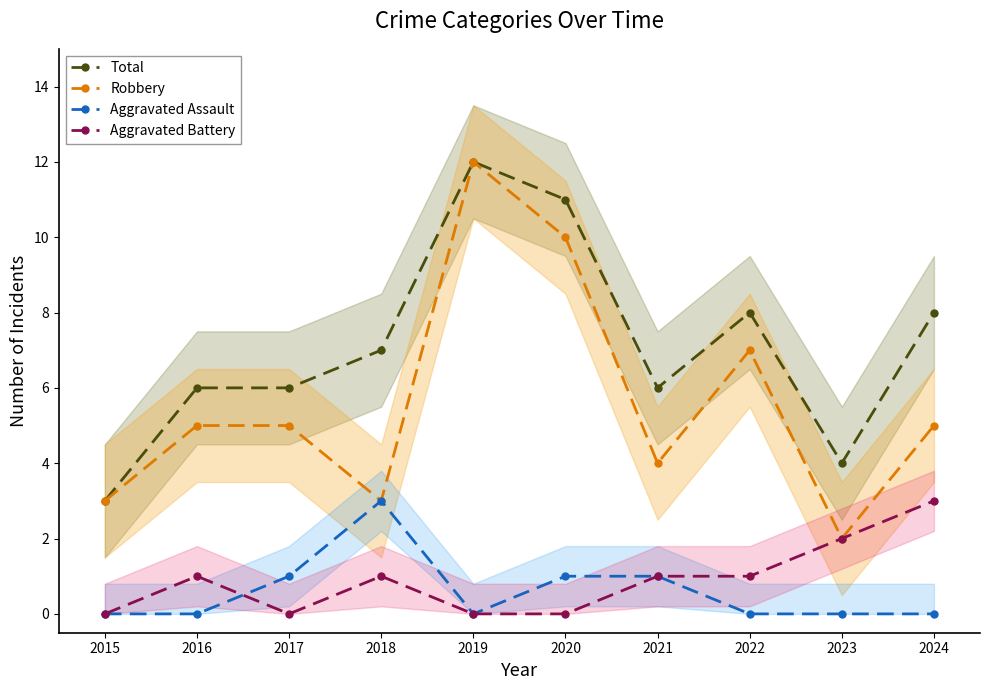

True or false: Robbery and Aggravated Assault intersect in this chart.

False